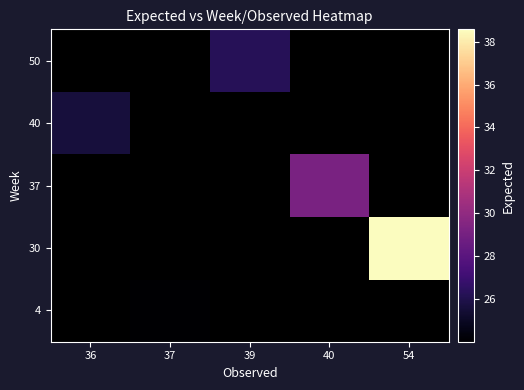

Which category has the highest value in the 4 series?

36